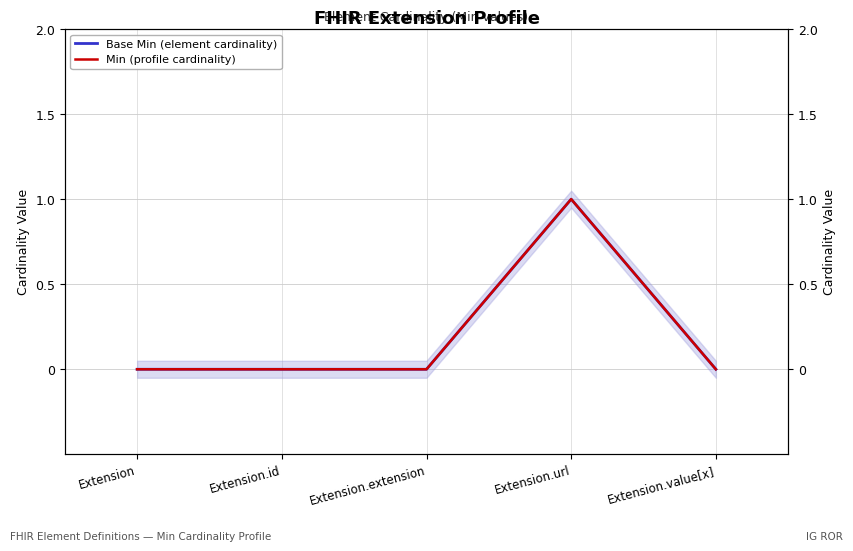

The Min (profile cardinality) series shows 0 at Extension.value[x]. True or false?

True